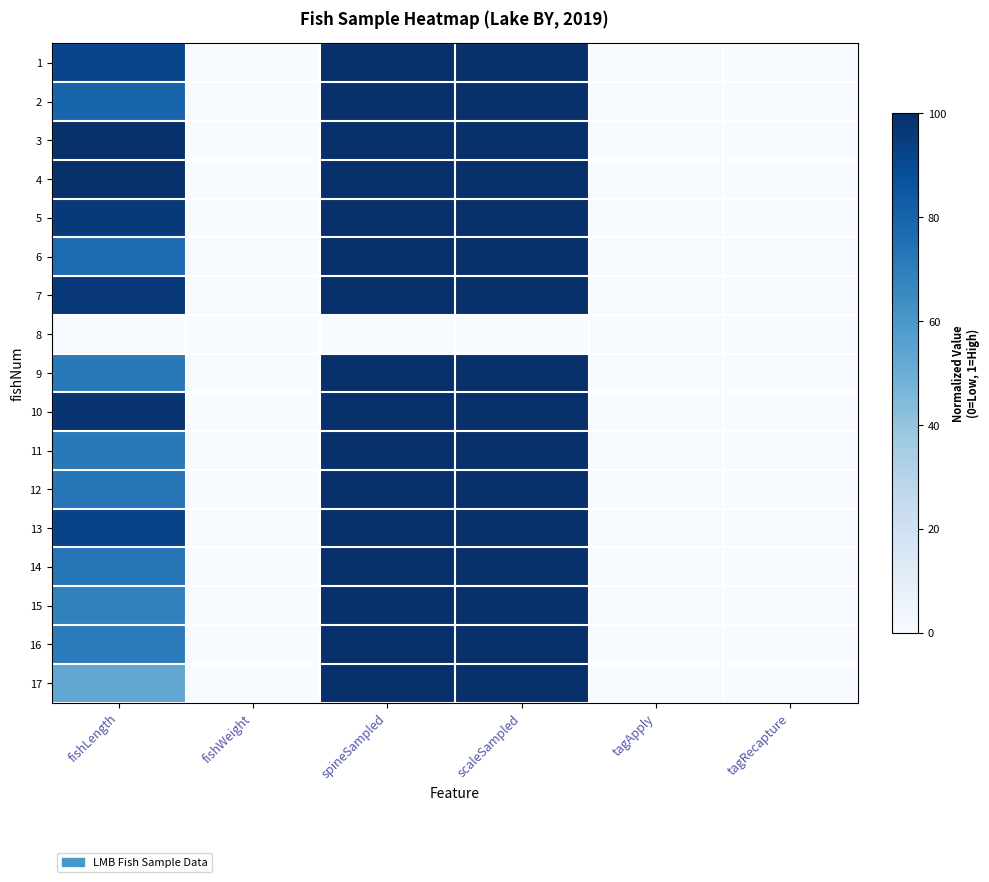

Reading right to left, transcribe all the data shown in this chart.

1: tagRecapture=0.0	tagApply=0.0	scaleSampled=1.0	spineSampled=1.0	fishWeight=0.0	fishLength=0.9
2: tagRecapture=0.0	tagApply=0.0	scaleSampled=1.0	spineSampled=1.0	fishWeight=0.0	fishLength=0.8
3: tagRecapture=0.0	tagApply=0.0	scaleSampled=1.0	spineSampled=1.0	fishWeight=0.0	fishLength=1.0
4: tagRecapture=0.0	tagApply=0.0	scaleSampled=1.0	spineSampled=1.0	fishWeight=0.0	fishLength=1.0
5: tagRecapture=0.0	tagApply=0.0	scaleSampled=1.0	spineSampled=1.0	fishWeight=0.0	fishLength=1.0
6: tagRecapture=0.0	tagApply=0.0	scaleSampled=1.0	spineSampled=1.0	fishWeight=0.0	fishLength=0.8
7: tagRecapture=0.0	tagApply=0.0	scaleSampled=1.0	spineSampled=1.0	fishWeight=0.0	fishLength=1.0
8: tagRecapture=0.0	tagApply=0.0	scaleSampled=0.0	spineSampled=0.0	fishWeight=0.0	fishLength=0.0
9: tagRecapture=0.0	tagApply=0.0	scaleSampled=1.0	spineSampled=1.0	fishWeight=0.0	fishLength=0.7
10: tagRecapture=0.0	tagApply=0.0	scaleSampled=1.0	spineSampled=1.0	fishWeight=0.0	fishLength=1.0
11: tagRecapture=0.0	tagApply=0.0	scaleSampled=1.0	spineSampled=1.0	fishWeight=0.0	fishLength=0.7
12: tagRecapture=0.0	tagApply=0.0	scaleSampled=1.0	spineSampled=1.0	fishWeight=0.0	fishLength=0.7
13: tagRecapture=0.0	tagApply=0.0	scaleSampled=1.0	spineSampled=1.0	fishWeight=0.0	fishLength=0.9
14: tagRecapture=0.0	tagApply=0.0	scaleSampled=1.0	spineSampled=1.0	fishWeight=0.0	fishLength=0.7
15: tagRecapture=0.0	tagApply=0.0	scaleSampled=1.0	spineSampled=1.0	fishWeight=0.0	fishLength=0.7
16: tagRecapture=0.0	tagApply=0.0	scaleSampled=1.0	spineSampled=1.0	fishWeight=0.0	fishLength=0.7
17: tagRecapture=0.0	tagApply=0.0	scaleSampled=1.0	spineSampled=1.0	fishWeight=0.0	fishLength=0.5